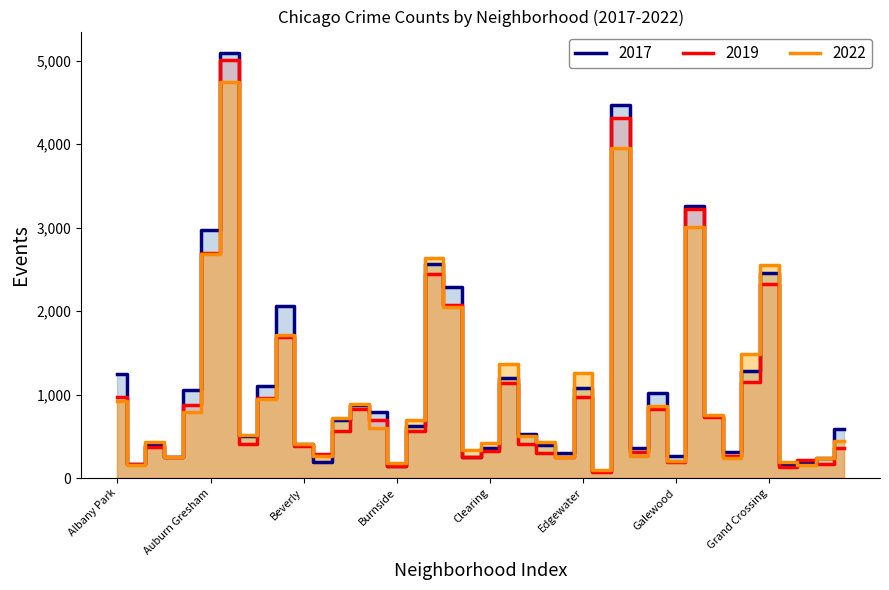

The value of 2017 at Chinatown is 253. True or false?

True